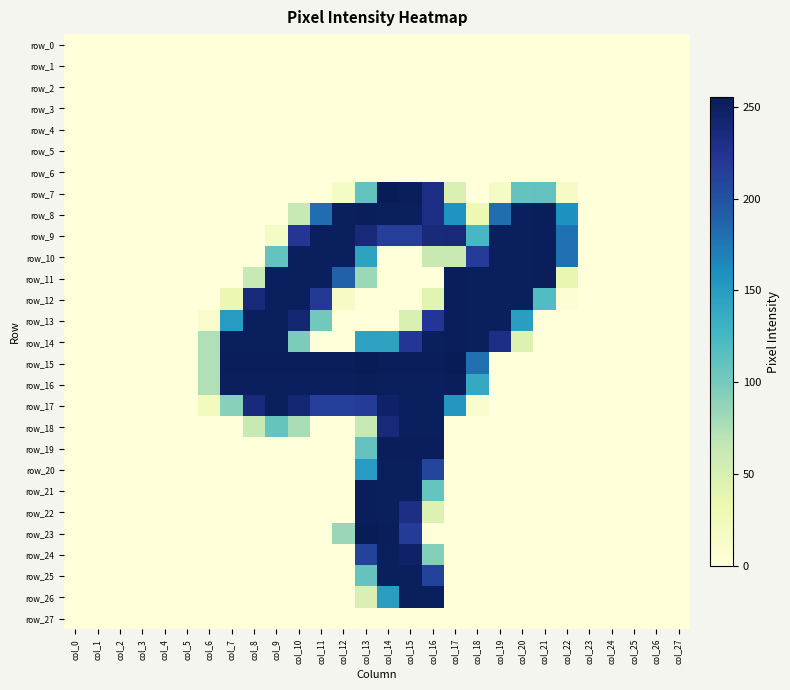

At which category does the chart reach its peak across all series?

col_14